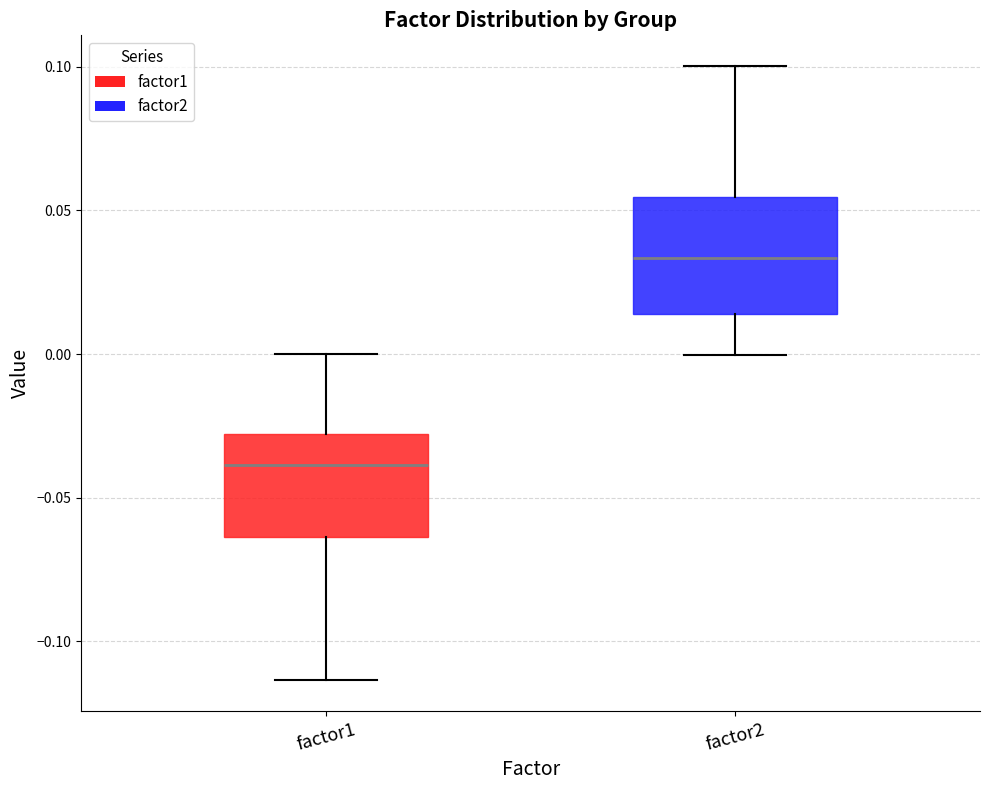

Reading left to right, transcribe this box plot: for each box, give where its median line is, the range the box spans, and where its two whiskers end, as read against the y-axis. The values are not printed on the chart, so give them approximately, as read against the axis.

factor1: median -0.040, box -0.065 to -0.030, whiskers -0.115 to 0.000
factor2: median 0.035, box 0.015 to 0.055, whiskers 0.000 to 0.100